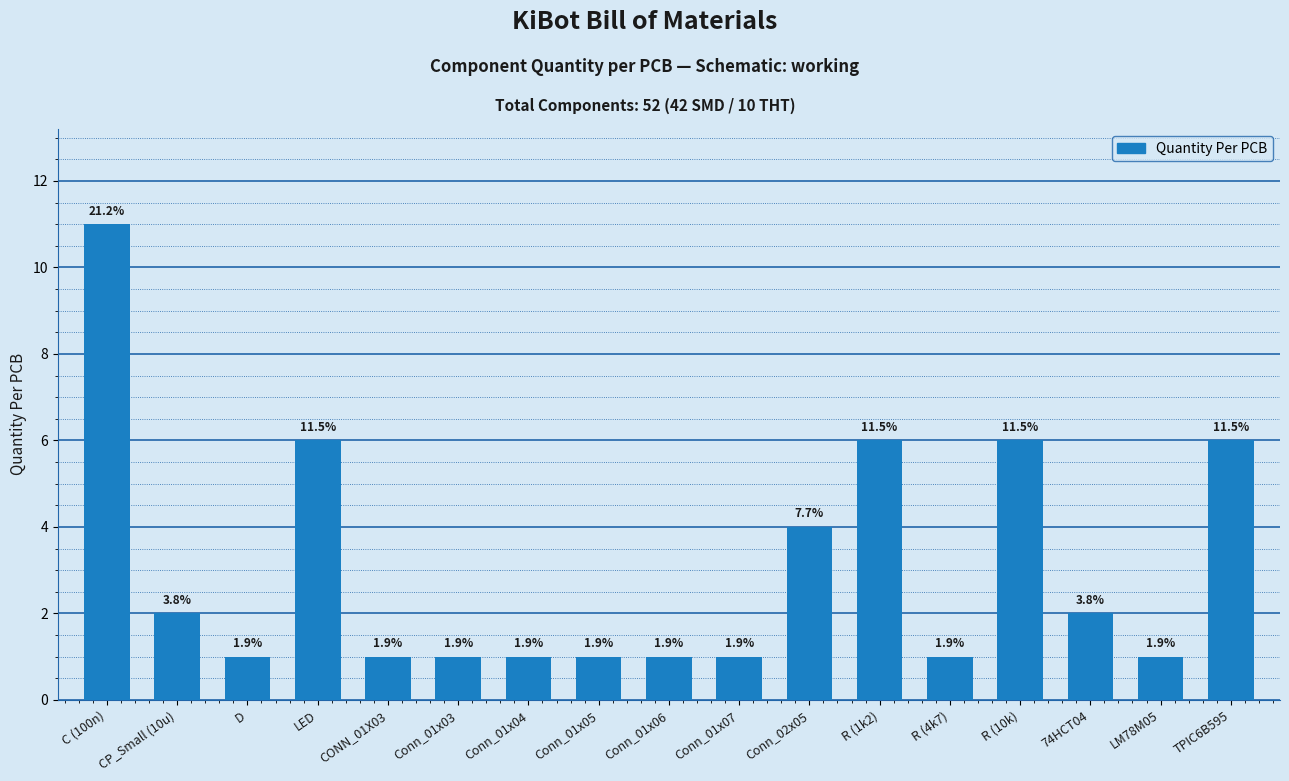

What is the greatest value displayed?

11